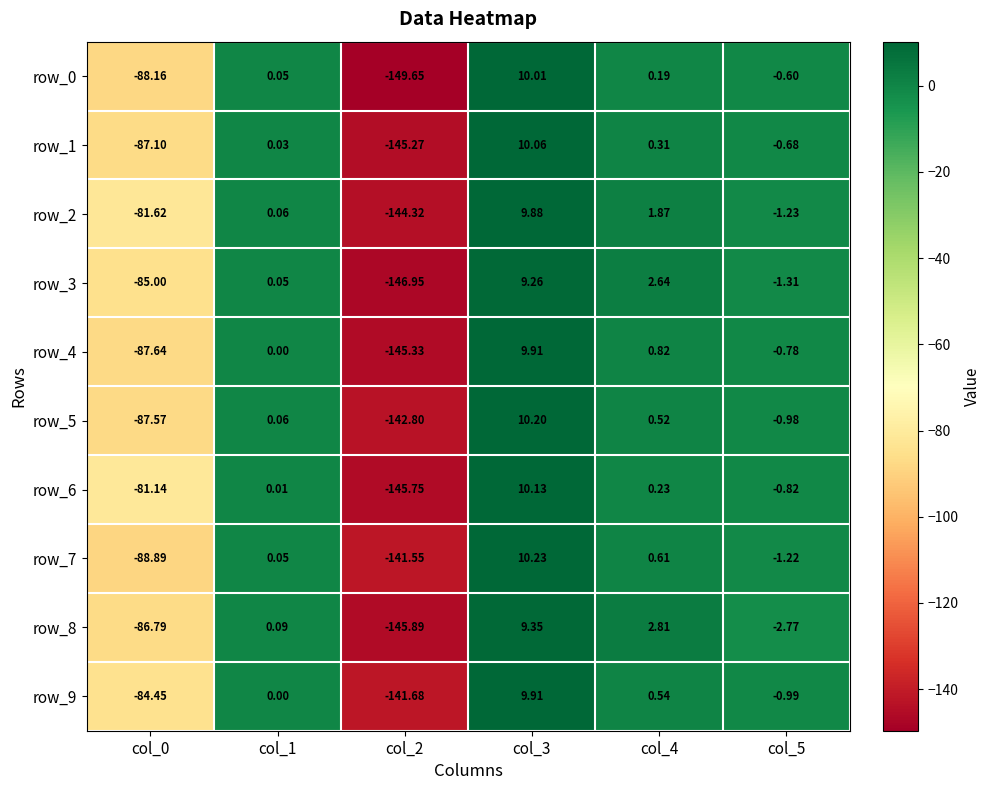

What is the highest value of the row_0 series?

10.0